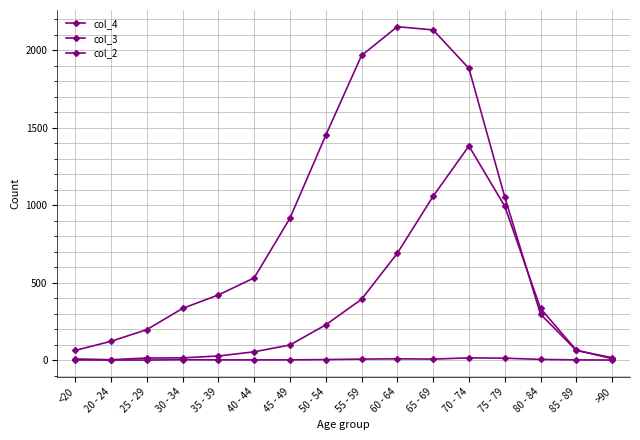

Count the number of categories in the chart.

16